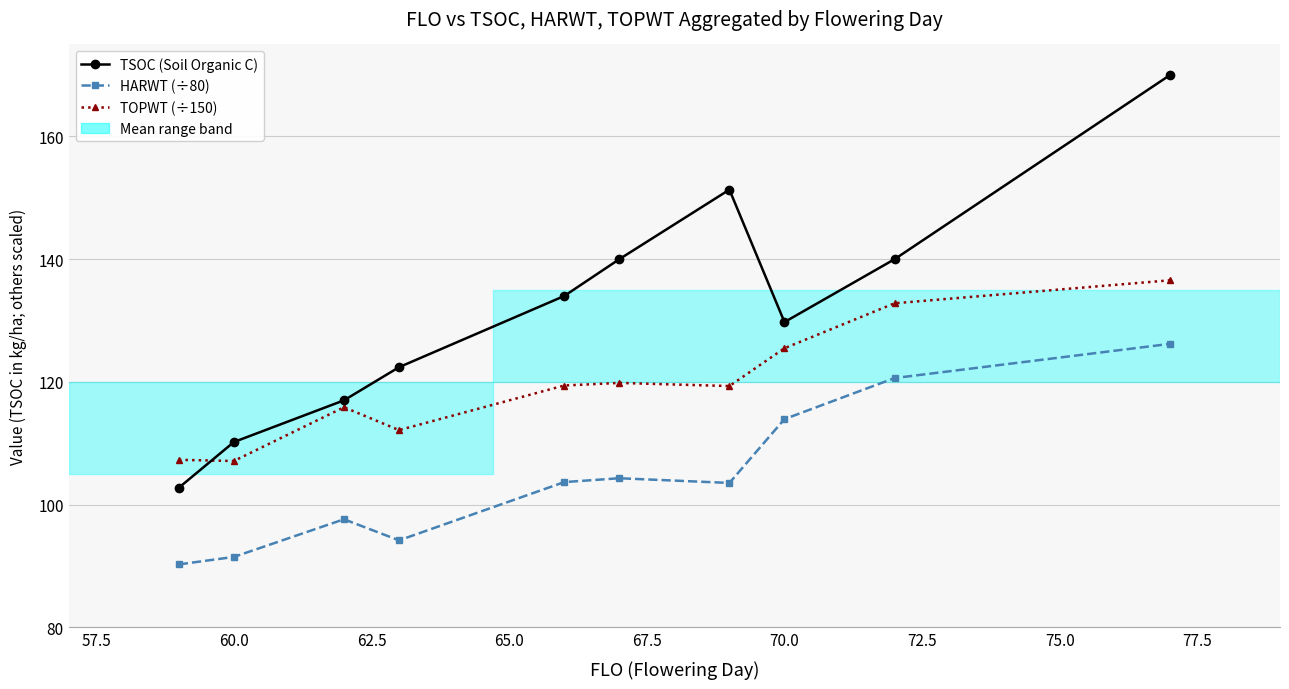

Count the number of categories in the chart.

10